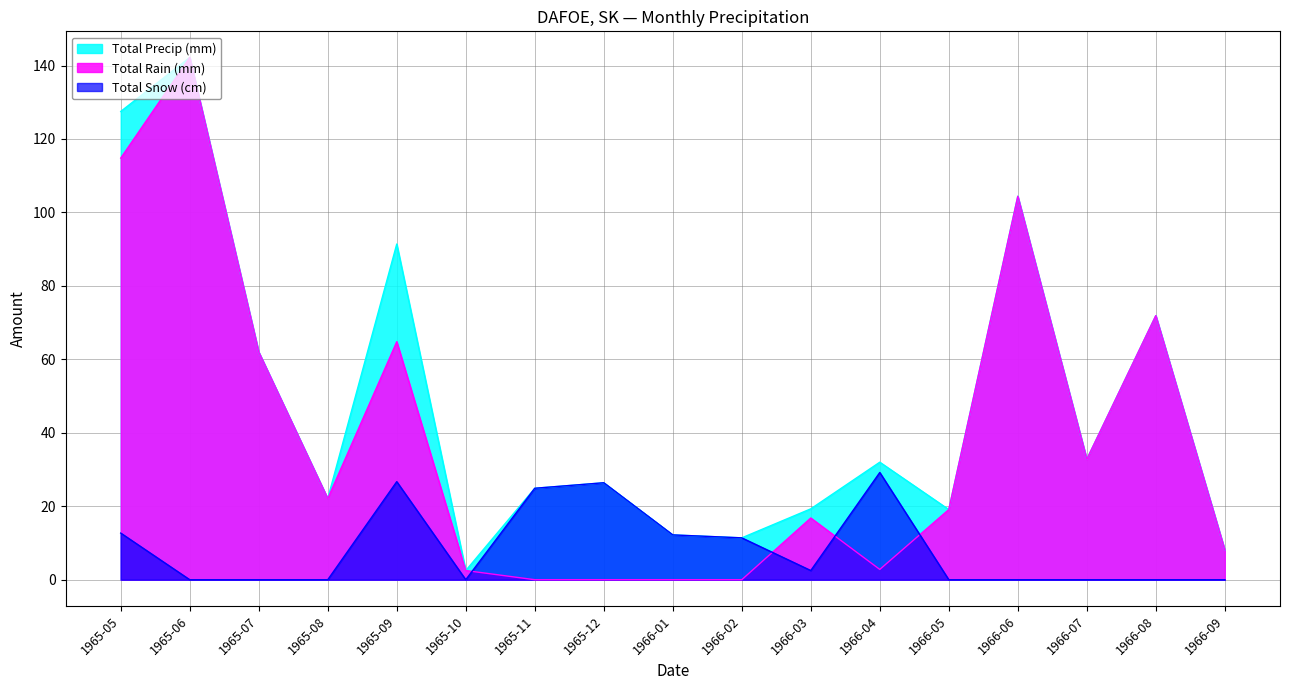

True or false: Total Rain (mm) and Total Precip (mm) cross at least once.

False